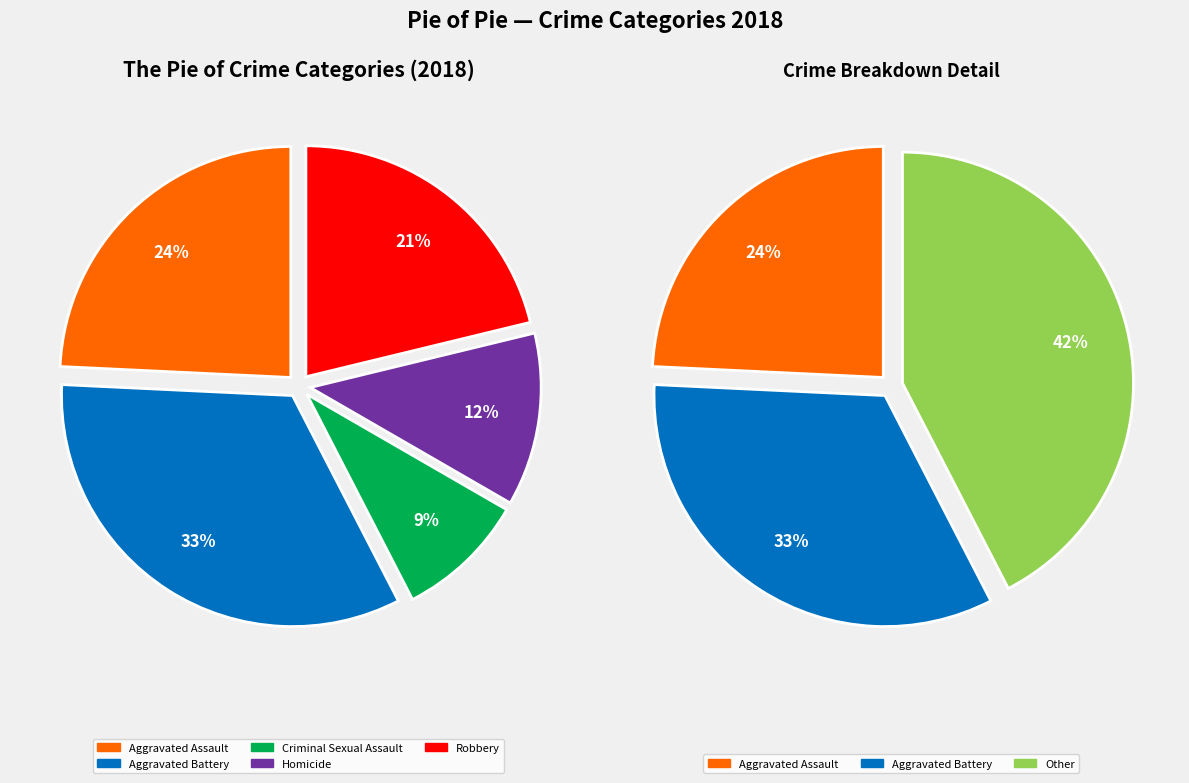

What percentage is the Robbery slice, to the nearest percent?

21%